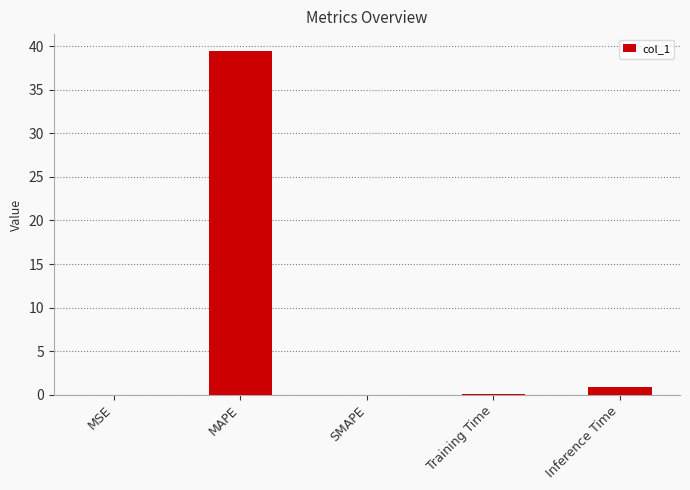

The value at MAPE is 52.0. True or false?

False